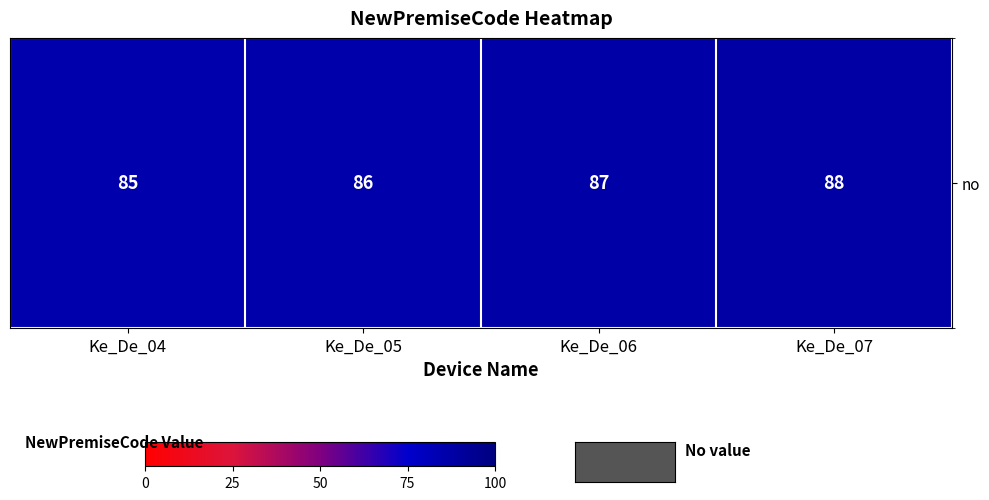

Reading left to right, what are all the values shown in this chart?

85	86	87	88